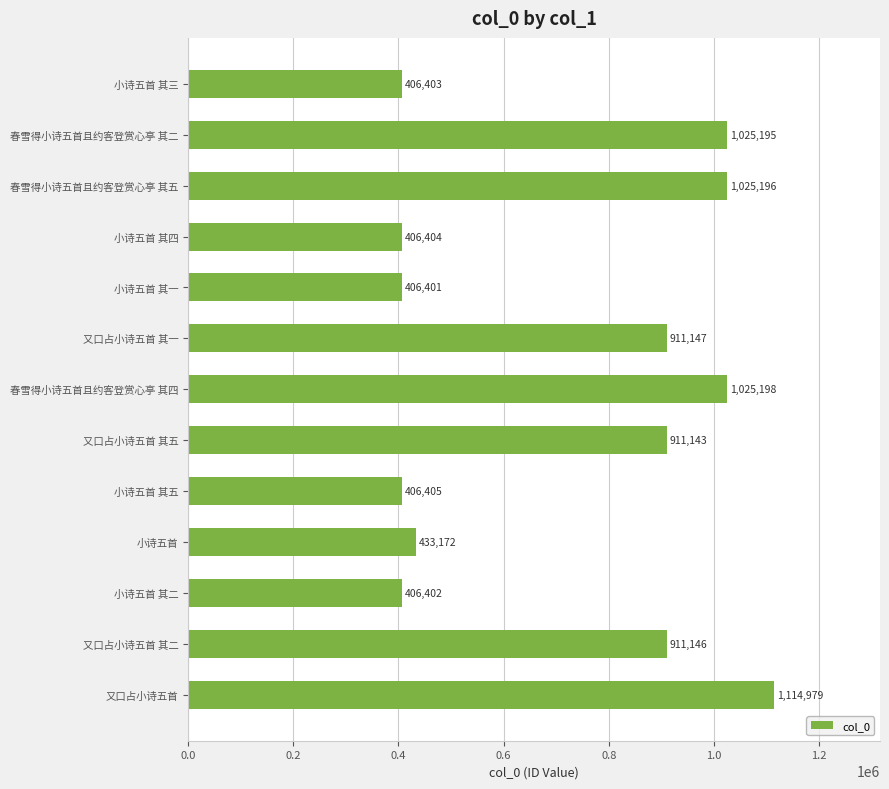

Is it true that the value at 小诗五首 其三 is 250248?

False